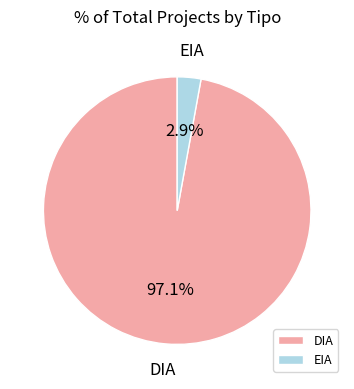

What percentage do EIA and DIA together represent?

100.0%